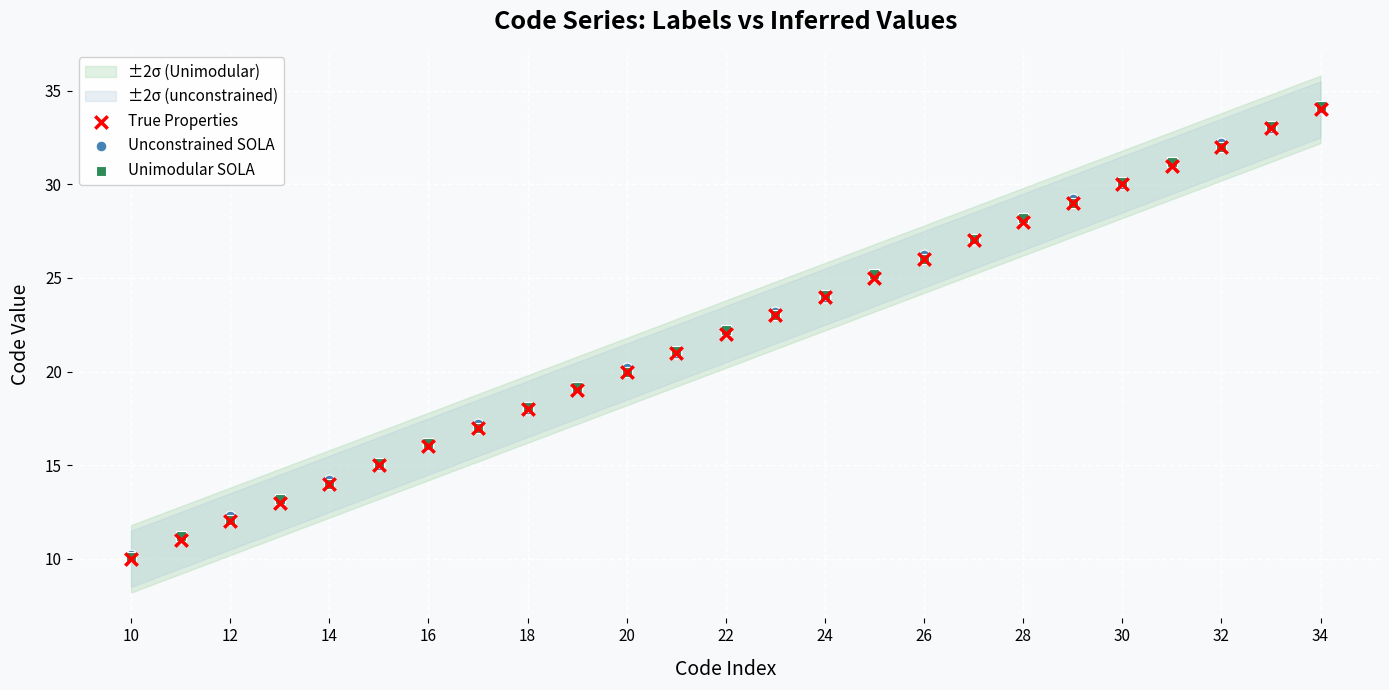

Which series contains the lowest Y value?

True Properties